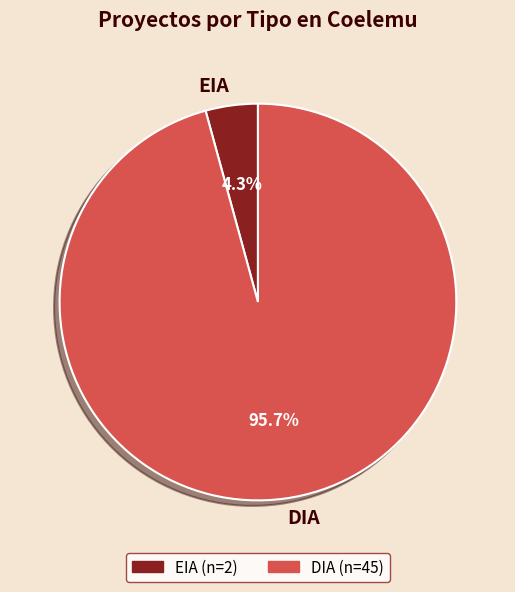

Is DIA the majority of the pie?

Yes